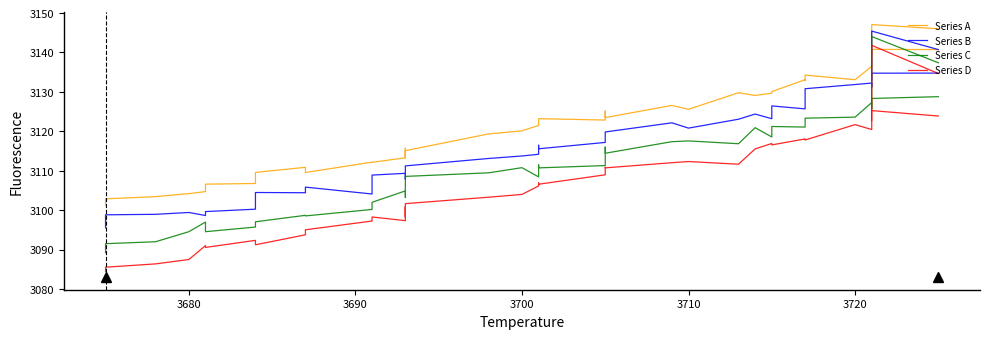

True or false: Series C has a value of 873.9 at 19.

False